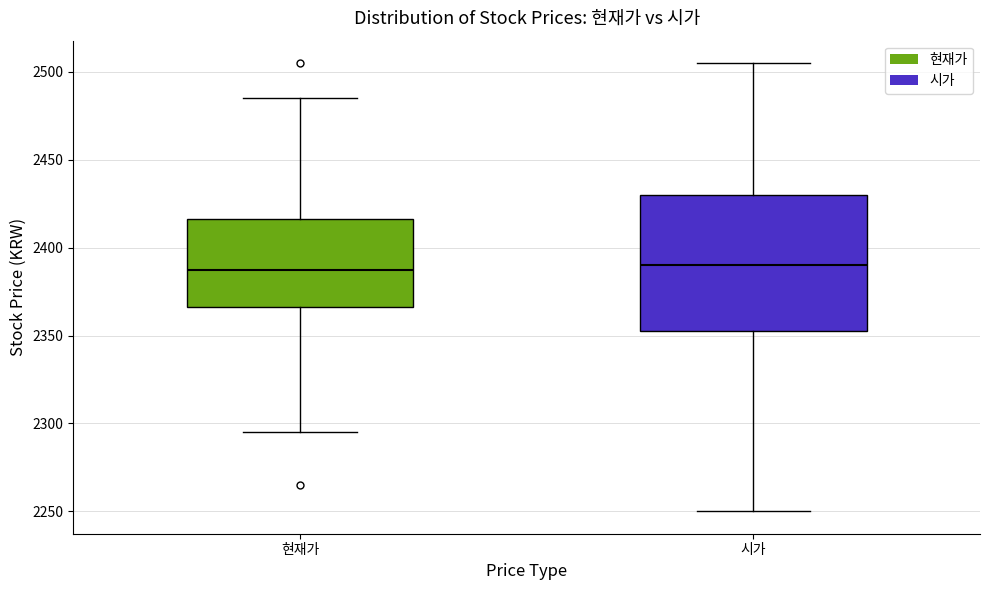

Which box is the tallest, from its lower edge to its upper edge?

시가